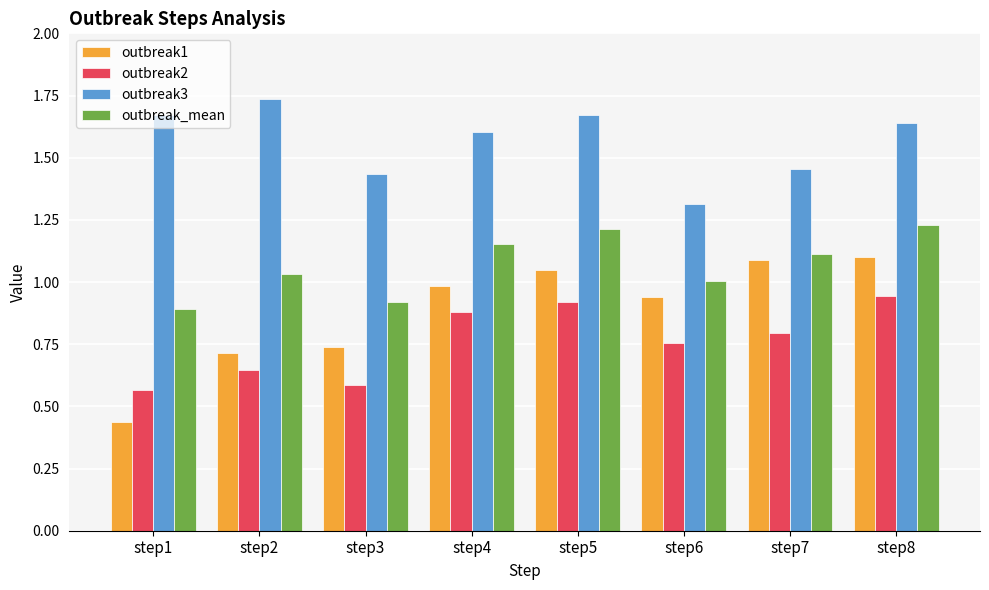

Which series has the largest total across all categories?

outbreak3